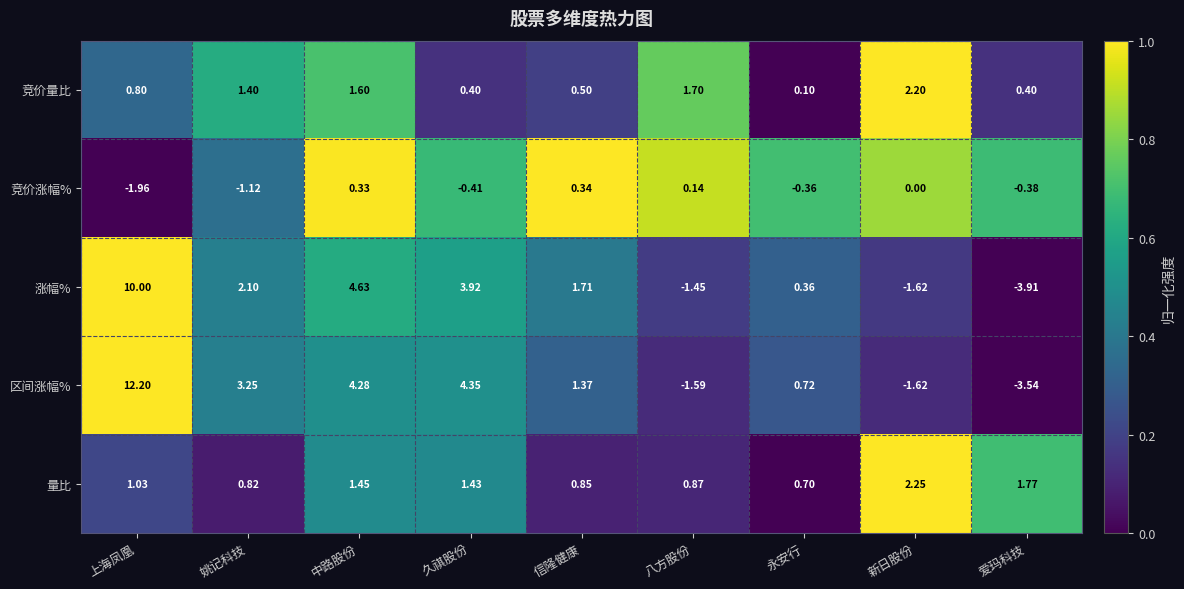

Which series has the largest total across all categories?

区间涨幅%